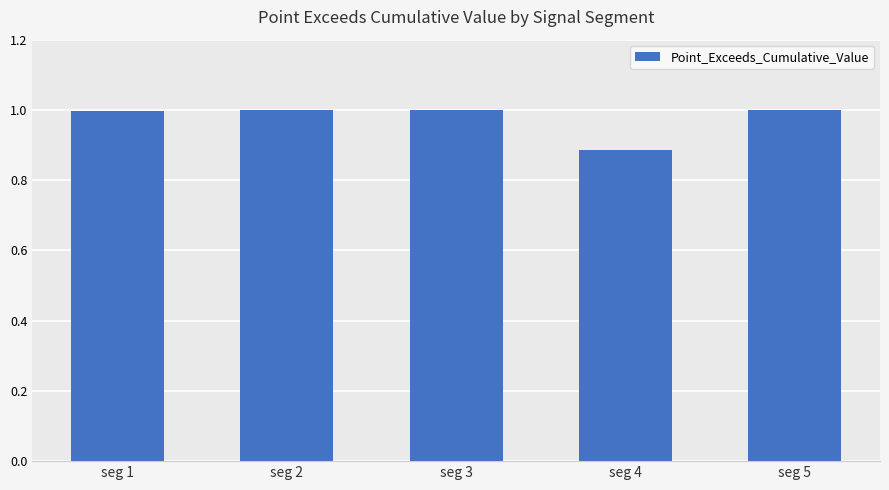

True or false: the data shows 1.0 at seg 5.

True